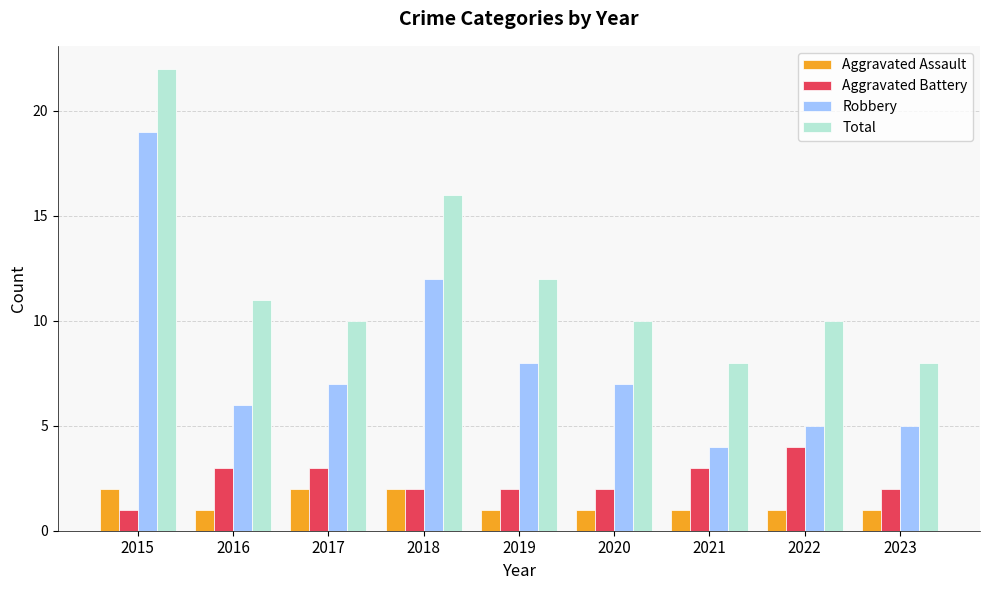

How many groups of bars are there?

9